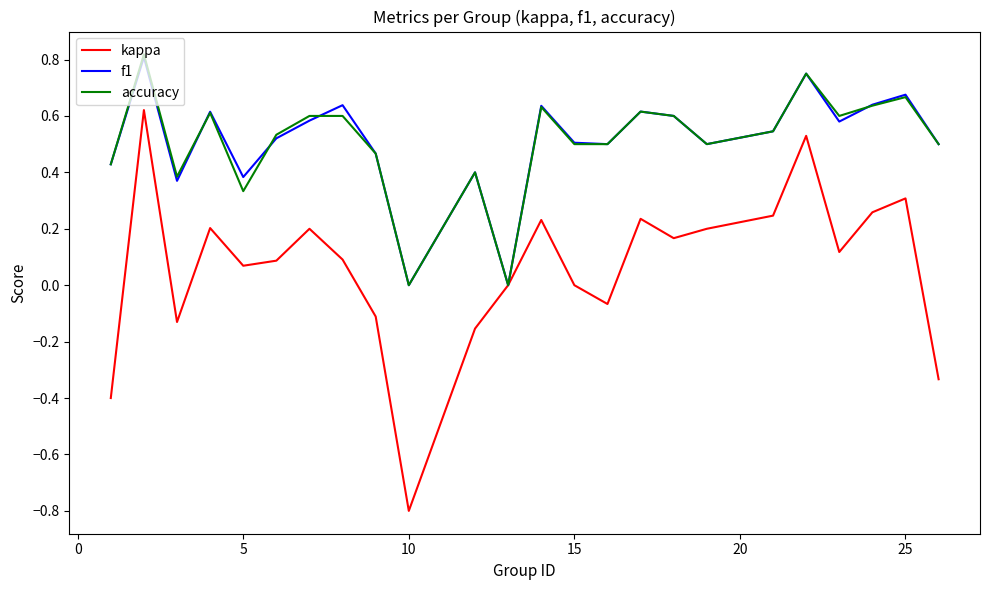

What is the smallest value displayed?

-0.8